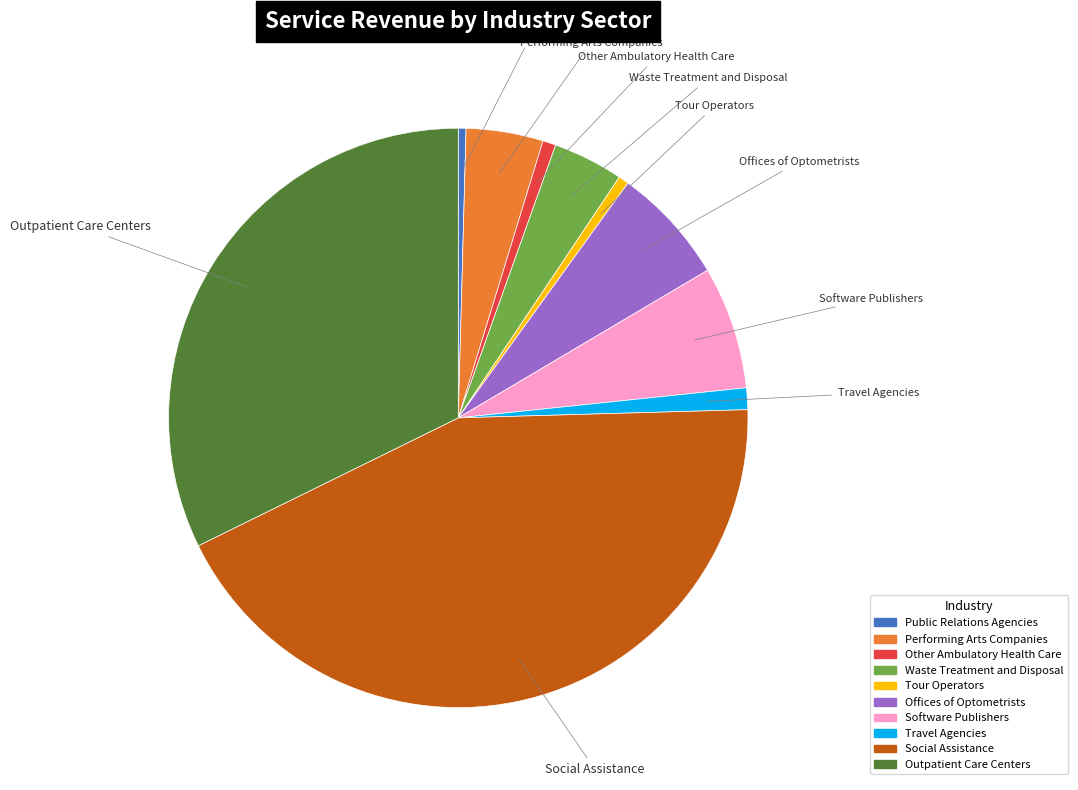

Is the sum of Other Ambulatory Health Care and Performing Arts Companies greater than half?

No